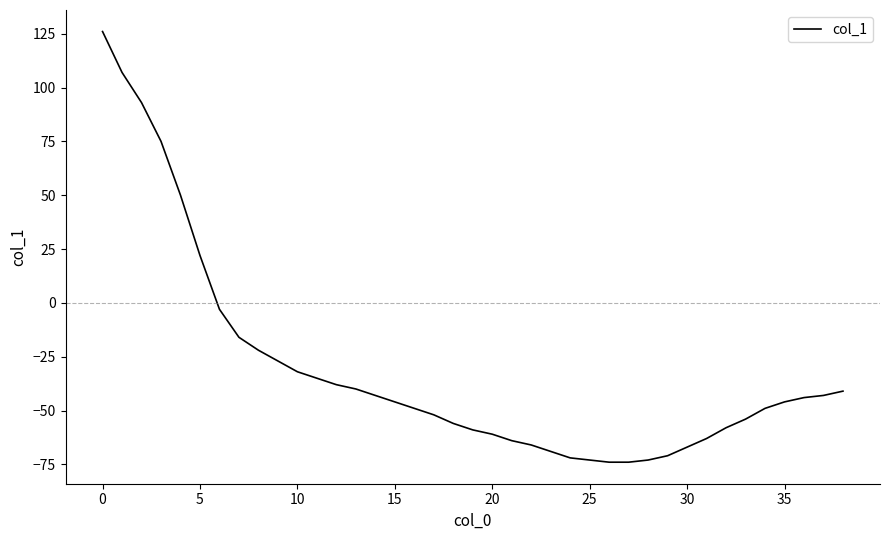

What is the difference between the maximum and minimum values?

200